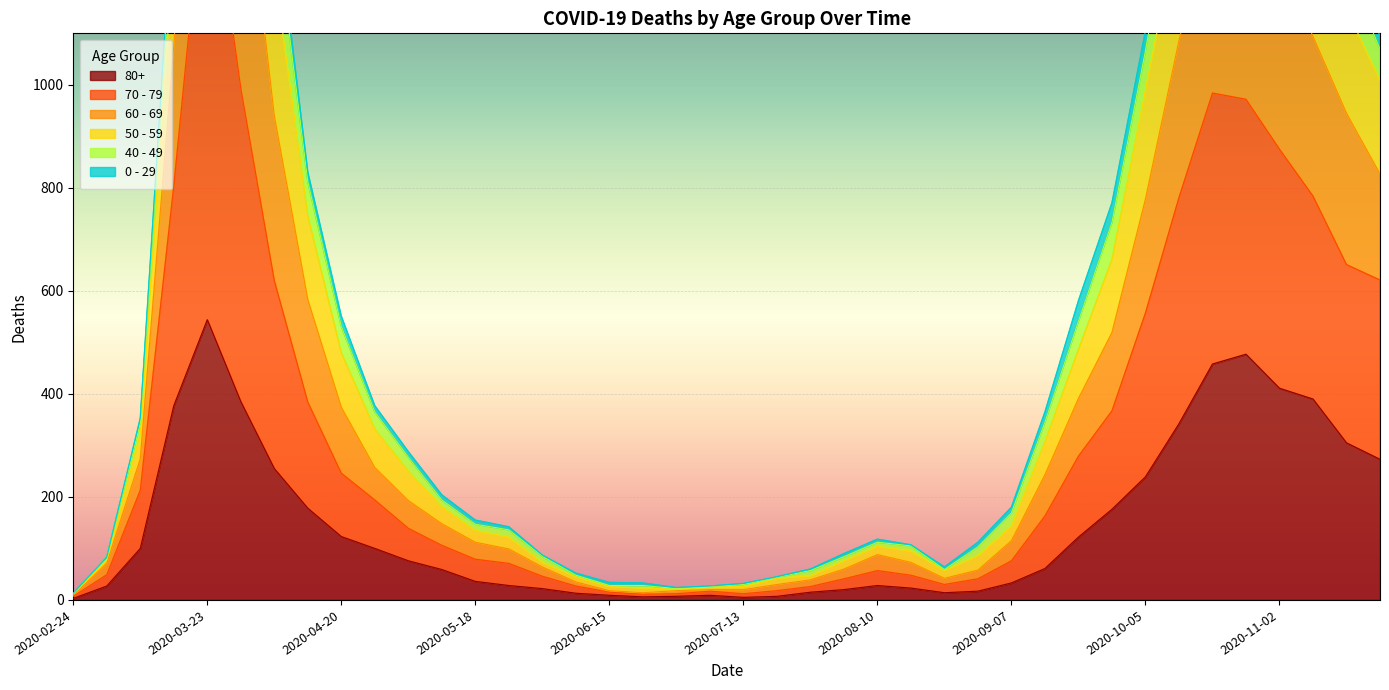

True or false: 80+ has more than 1 interior local peaks.

True